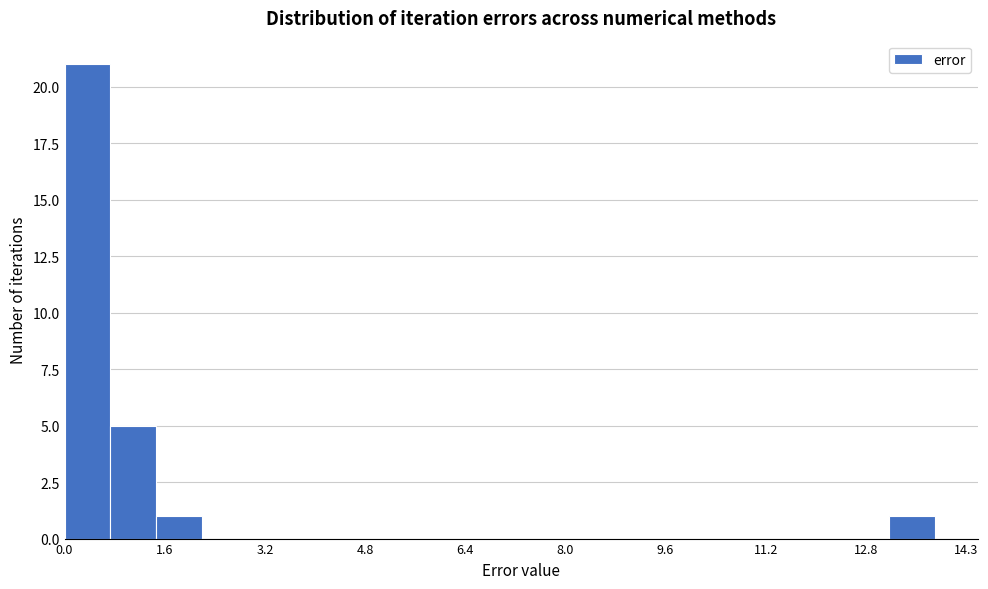

Around what value on the x-axis is the tallest bar? Give the approximate position of its centre, as read against the axis.

0.4